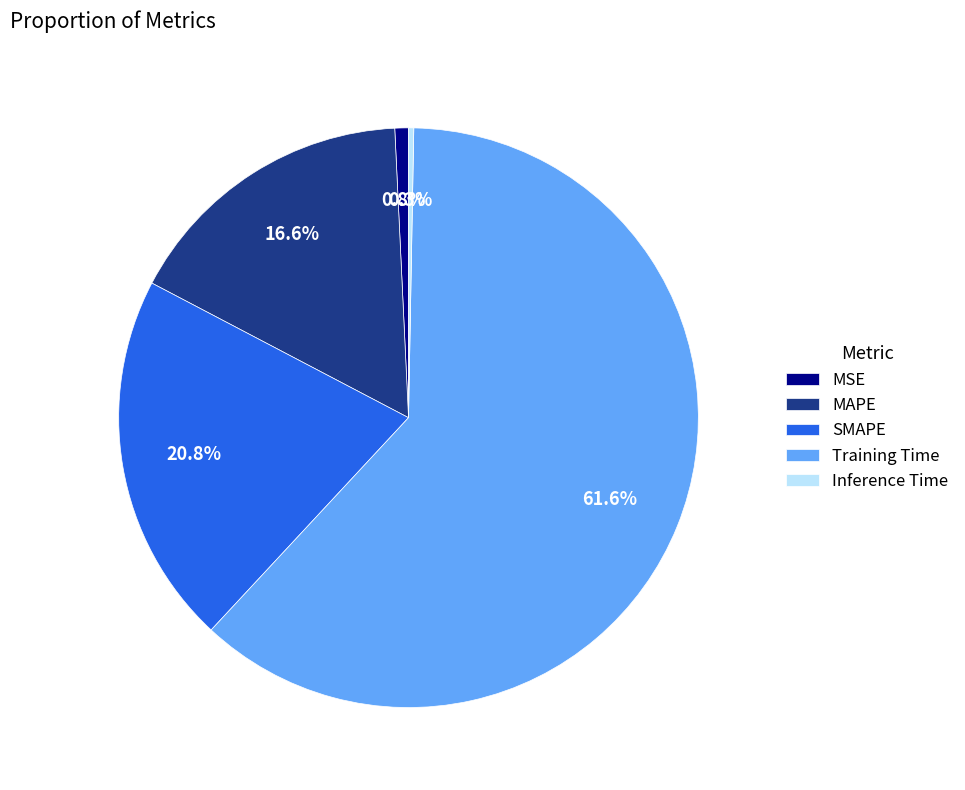

Is the sum of SMAPE and MAPE greater than half?

No